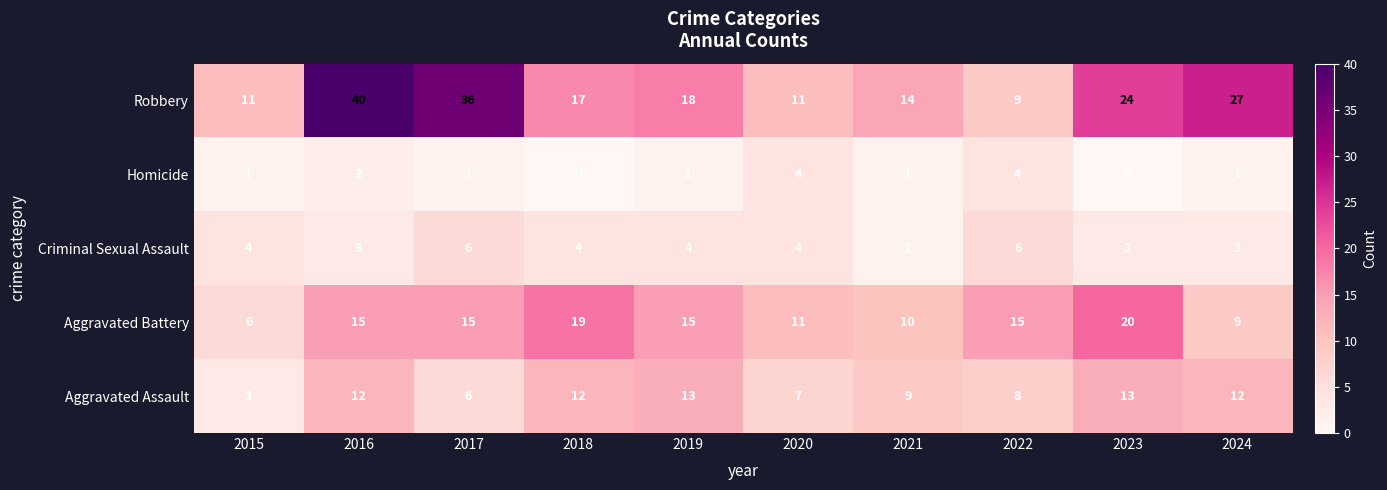

Which series has the largest total across all categories?

Robbery